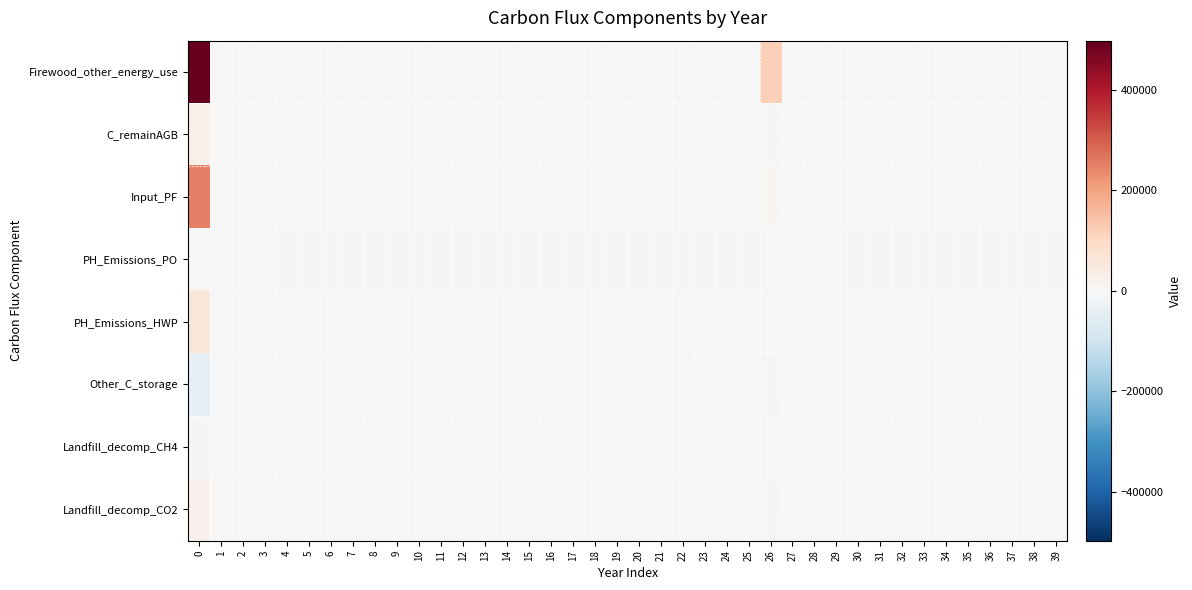

Count the number of data series in this chart.

8